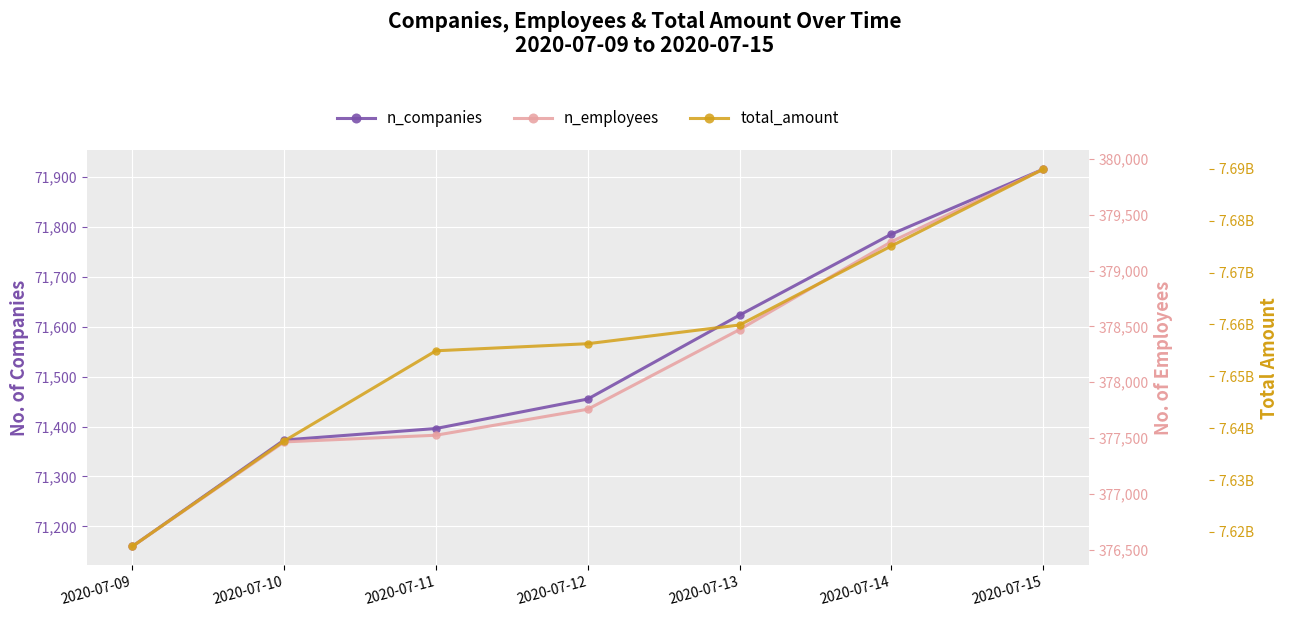

What is the lowest value of the n_employees series?

376528